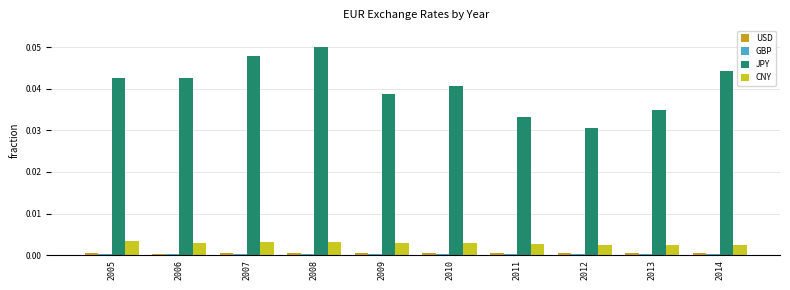

The CNY series shows 0.0 at 2014. True or false?

True